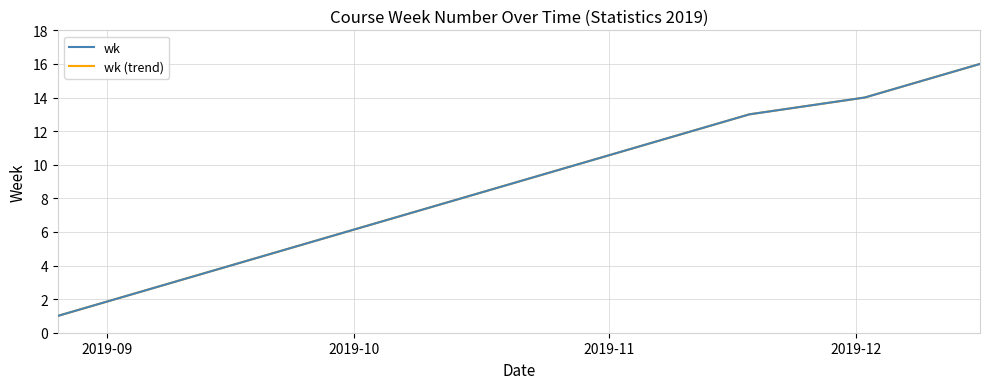

Which category has the lowest value in the wk (trend) series?

2019-09